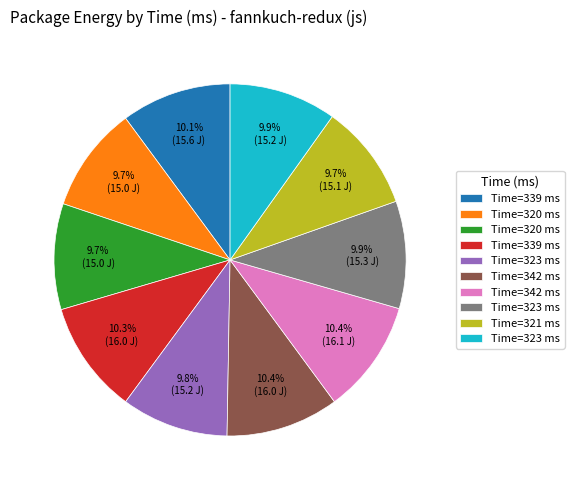

To the nearest percent, what is the difference between the largest and smallest slice percentages?

1%